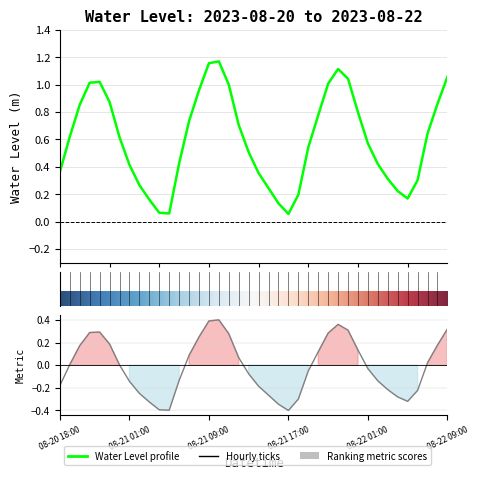

True or false: the data shows 0.3 at 2023-08-22 06:00.

True